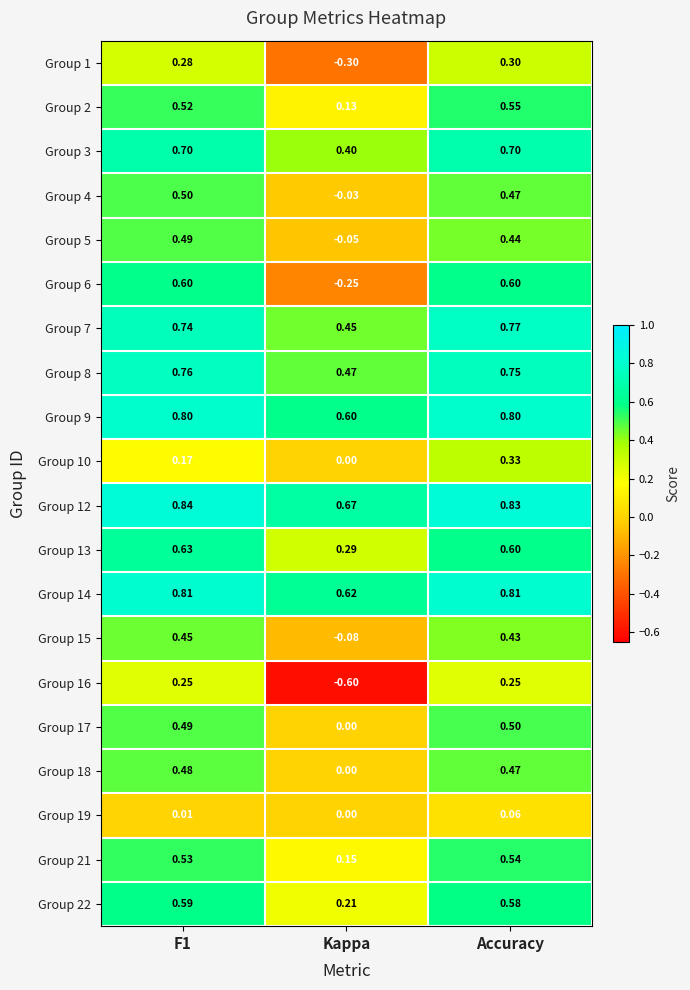

At how many categories does at least one series exceed 0?

3